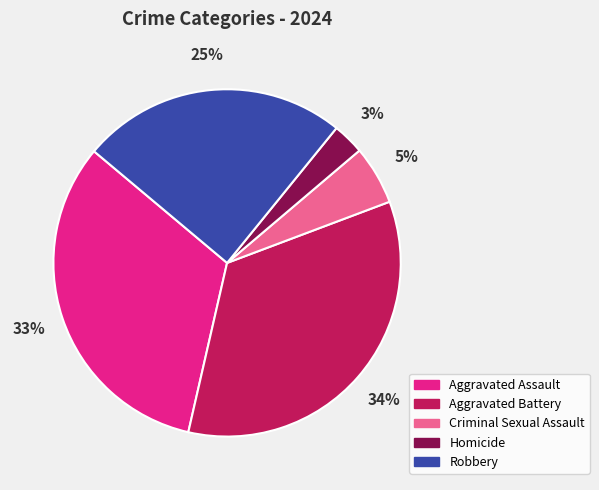

Between Criminal Sexual Assault and Aggravated Battery, which is larger?

Aggravated Battery